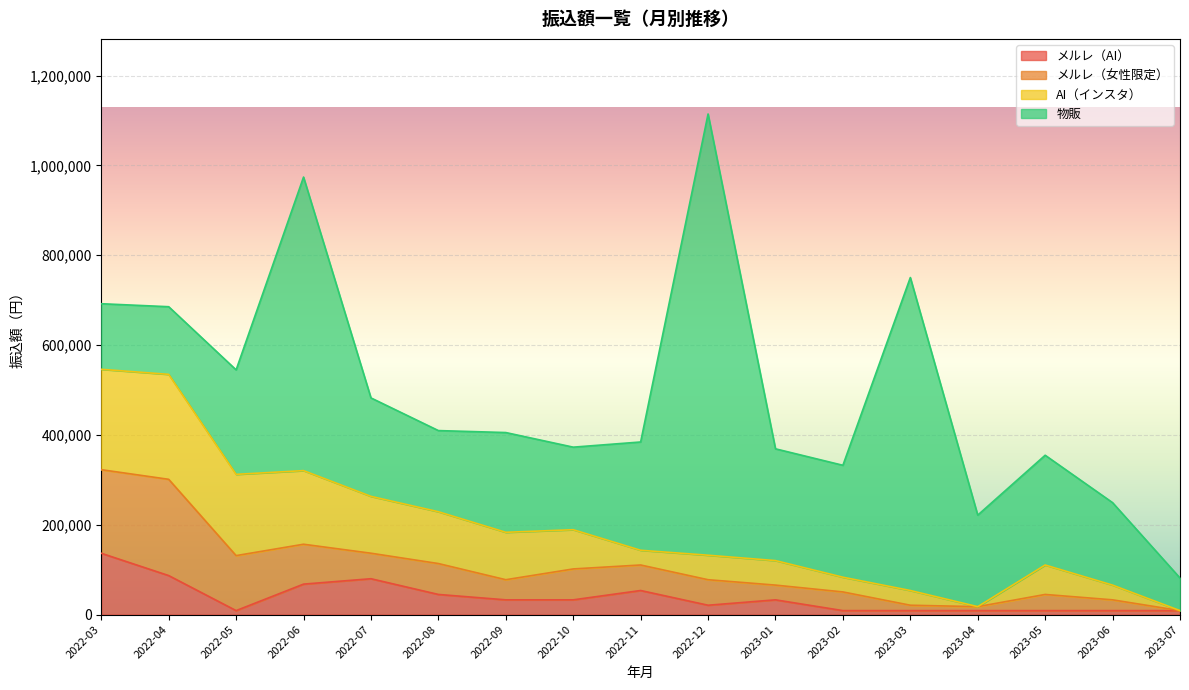

What are all the series names shown in the legend?

メルレ（AI）, メルレ（女性限定）, AI（インスタ）, 物販